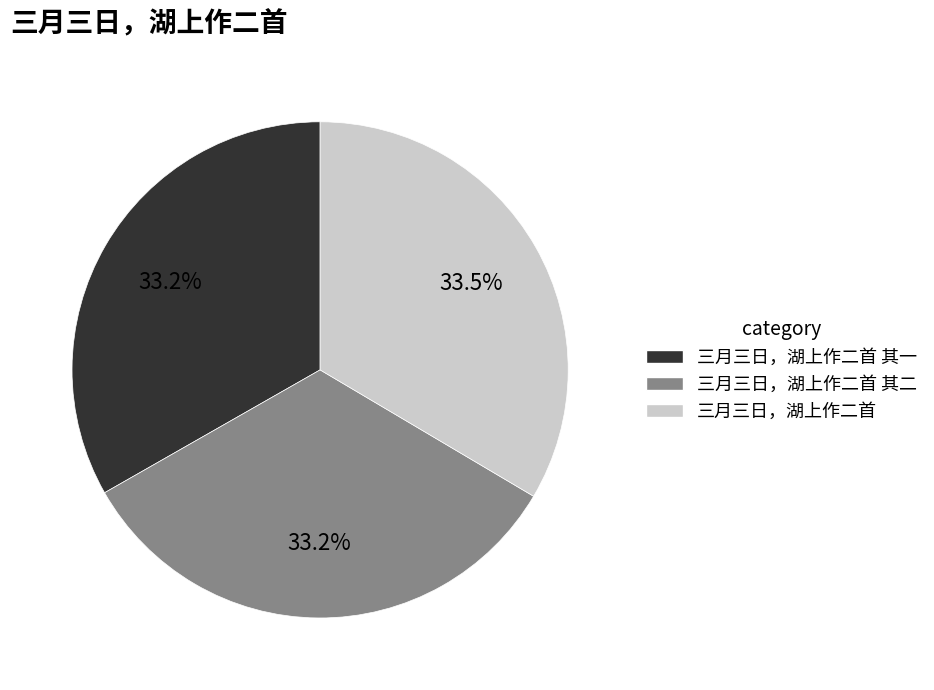

Is there any slice that represents more than half of the pie?

No